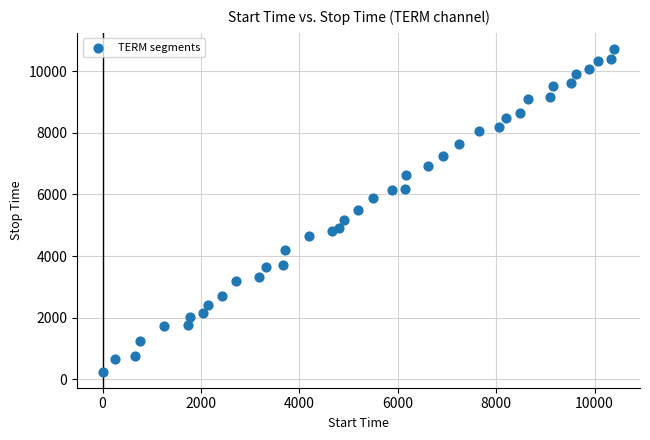

What is the range of Y values (max minus min)?

10465